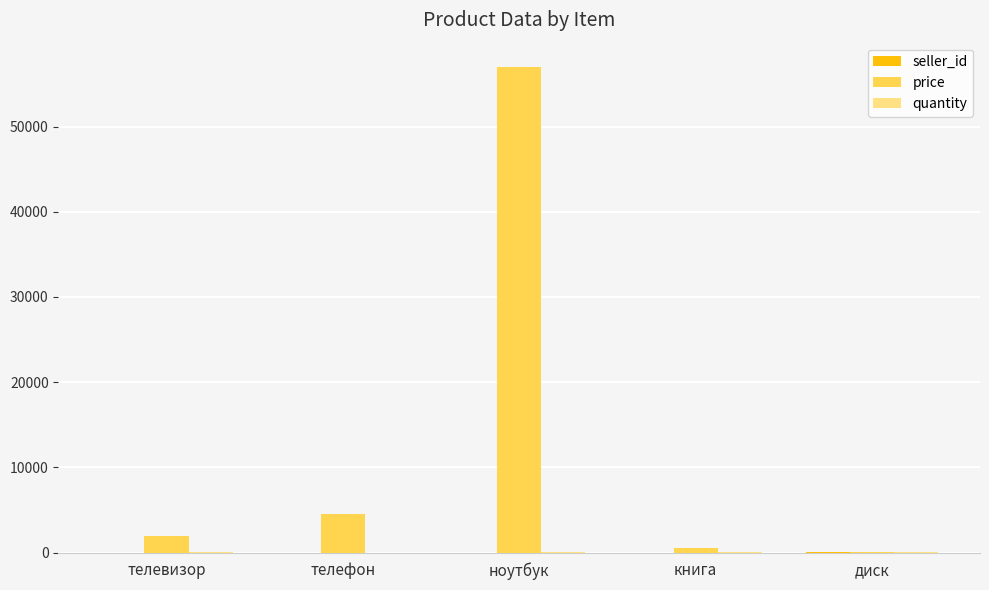

Does the chart contain stacked bars?

No